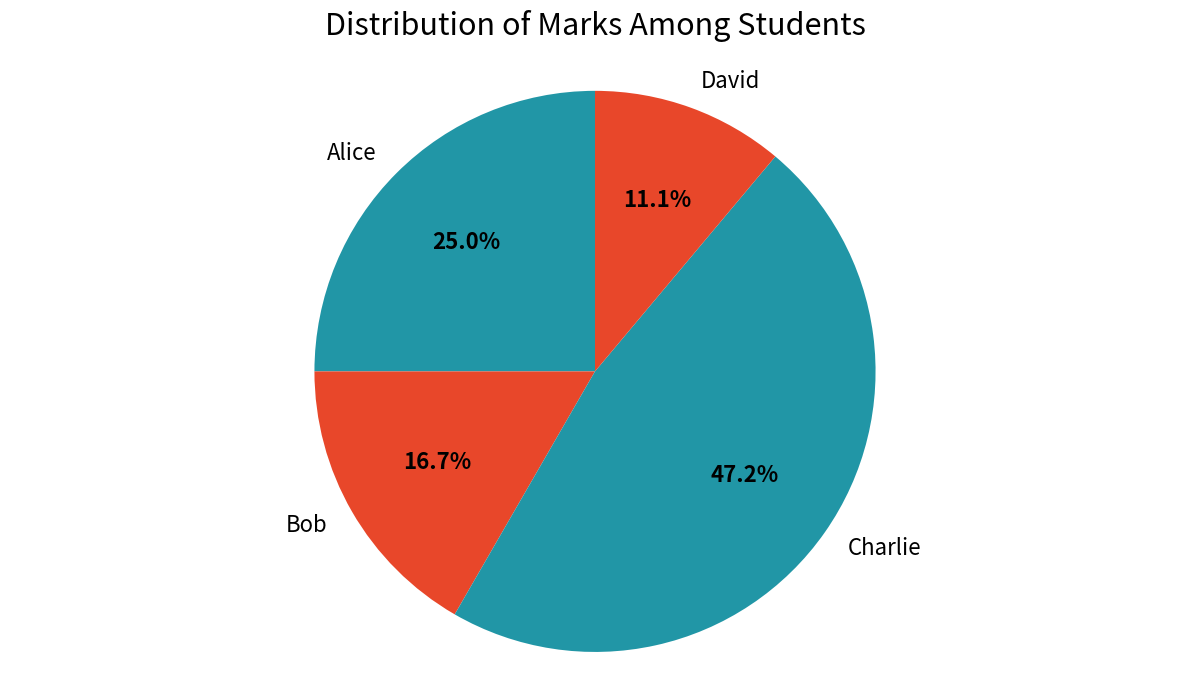

To the nearest percent, what portion does David represent?

11%